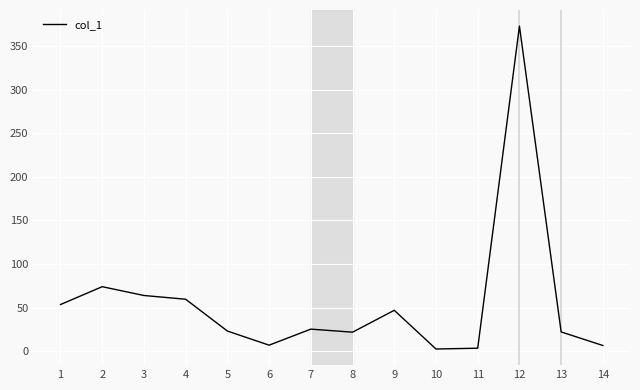

What is the greatest value displayed?

373.0